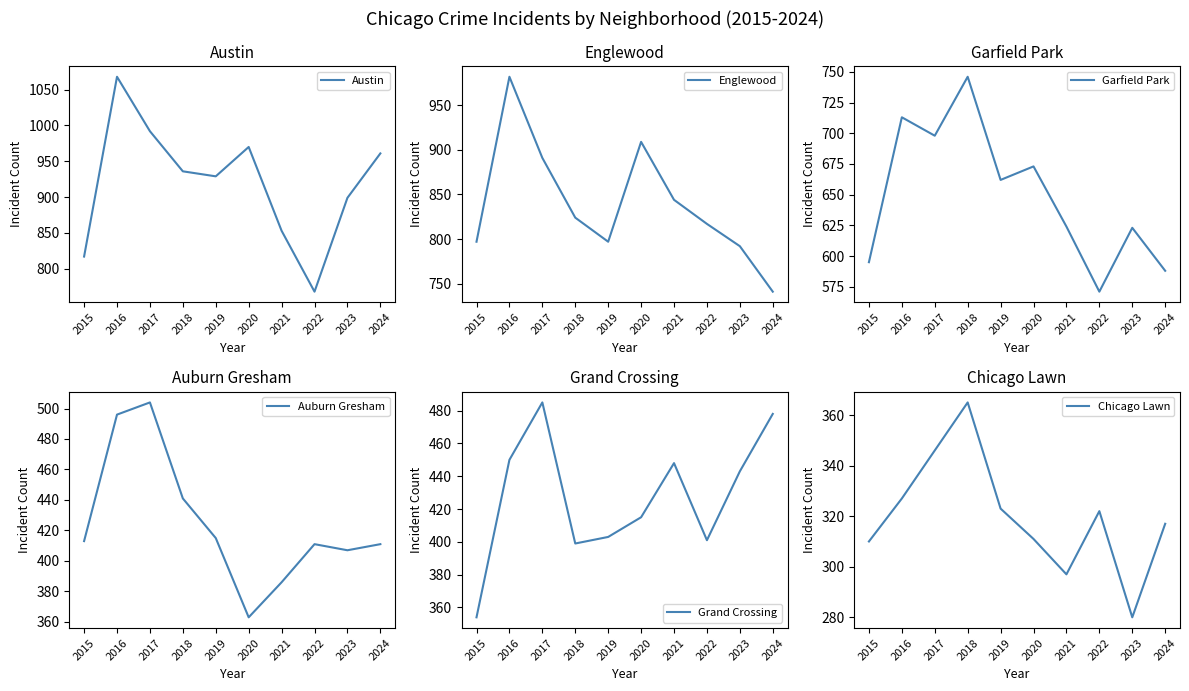

Where is the first local maximum for Chicago Lawn?

2018